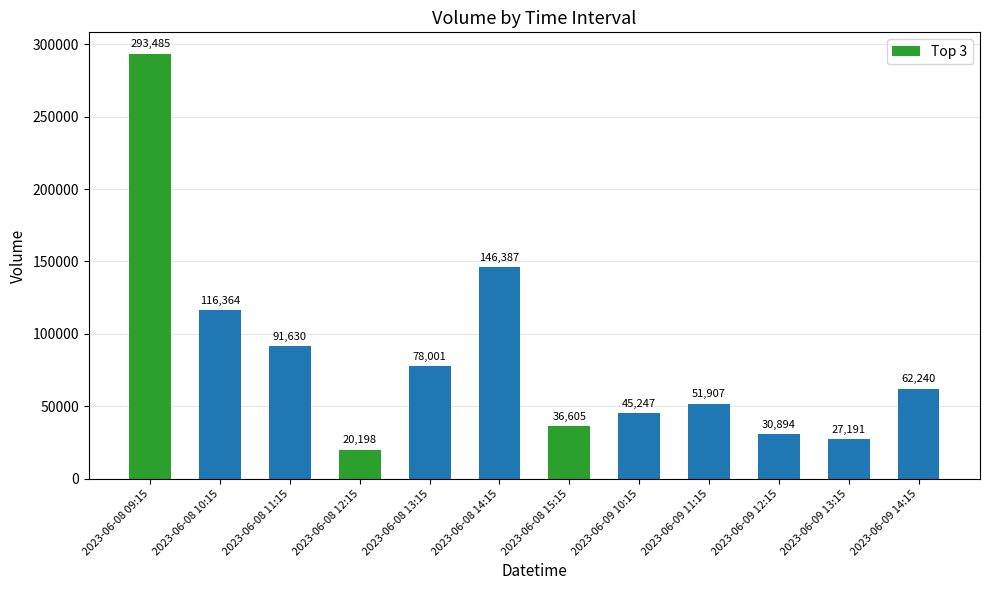

Reading right to left, transcribe all the data shown in this chart.

2023-06-09 14:15=62240	2023-06-09 13:15=27191	2023-06-09 12:15=30894	2023-06-09 11:15=51907	2023-06-09 10:15=45247	2023-06-08 15:15=36605	2023-06-08 14:15=146387	2023-06-08 13:15=78001	2023-06-08 12:15=20198	2023-06-08 11:15=91630	2023-06-08 10:15=116364	2023-06-08 09:15=293485